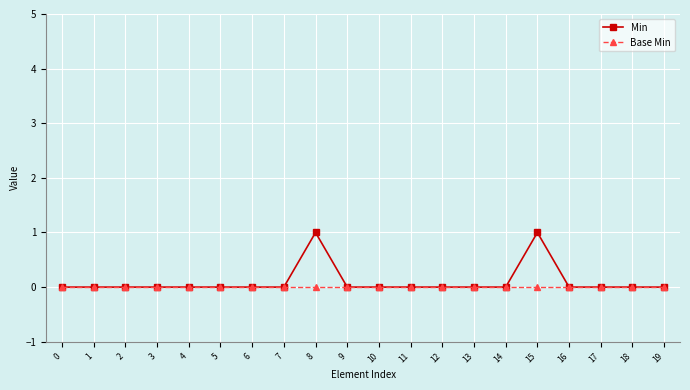

How many lines are shown in the chart?

2